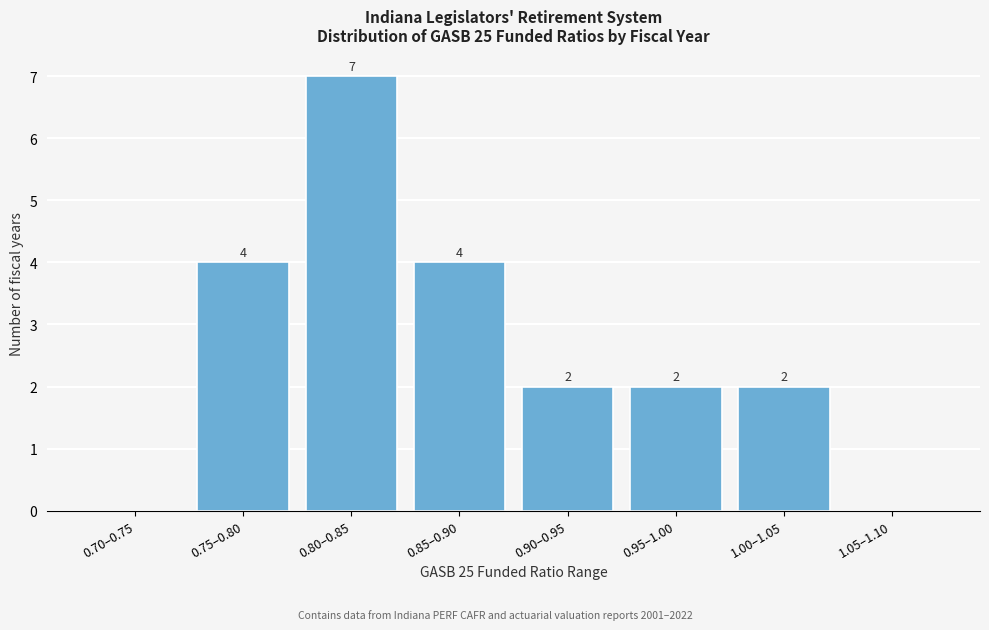

Reading left to right, transcribe all the data shown in this chart.

0.70–0.75=0	0.75–0.80=4	0.80–0.85=7	0.85–0.90=4	0.90–0.95=2	0.95–1.00=2	1.00–1.05=2	1.05–1.10=0